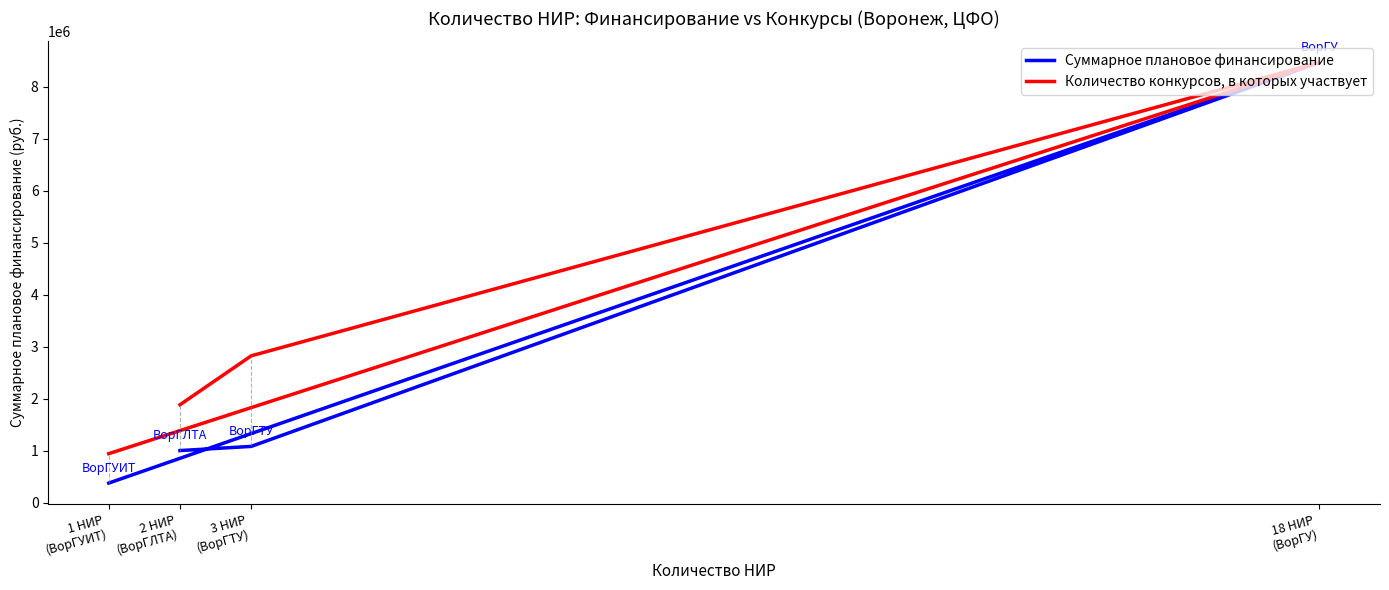

Is it true that Суммарное плановое финансирование equals 8465000.0 at 18 НИР
(ВорГУ)?

True